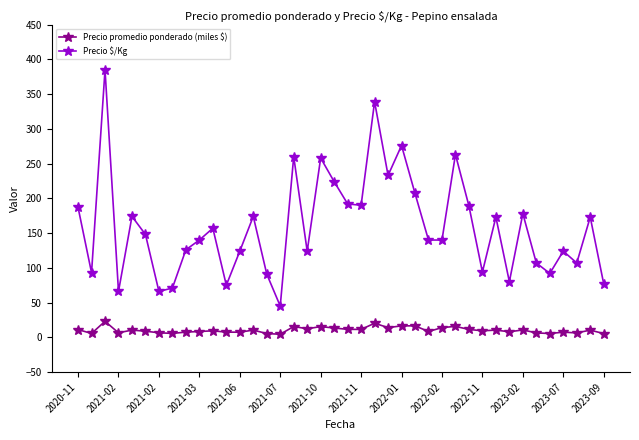

What is the lowest value of the Precio $/Kg series?

45.0